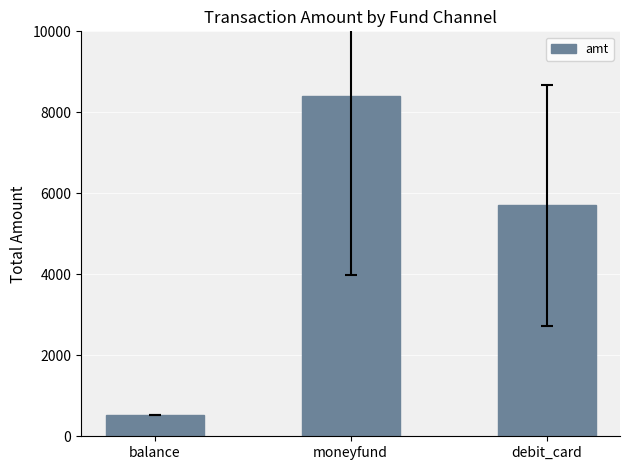

What is the average value?

4877